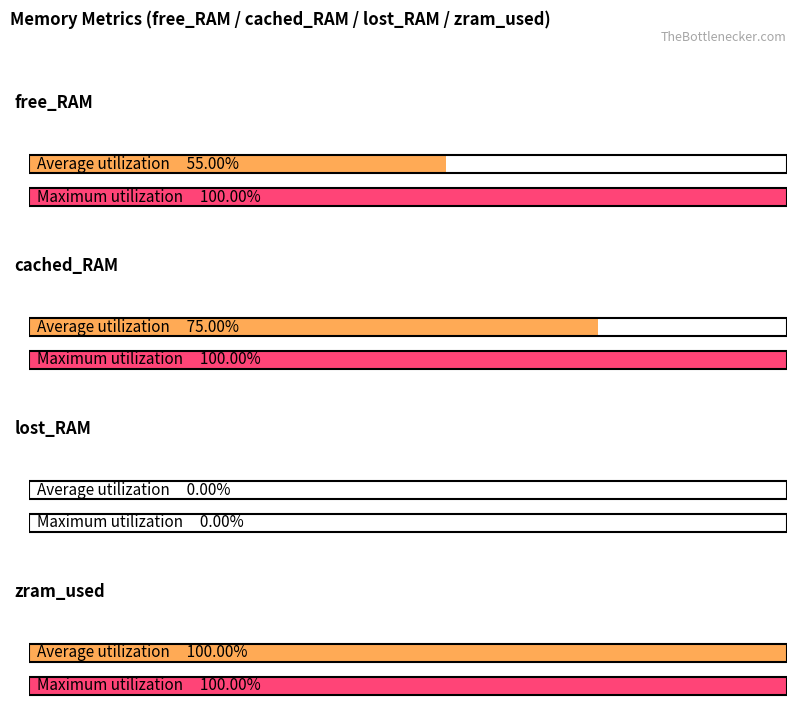

At cached_RAM, list the series in order from smallest to largest.

Average utilization, Maximum utilization